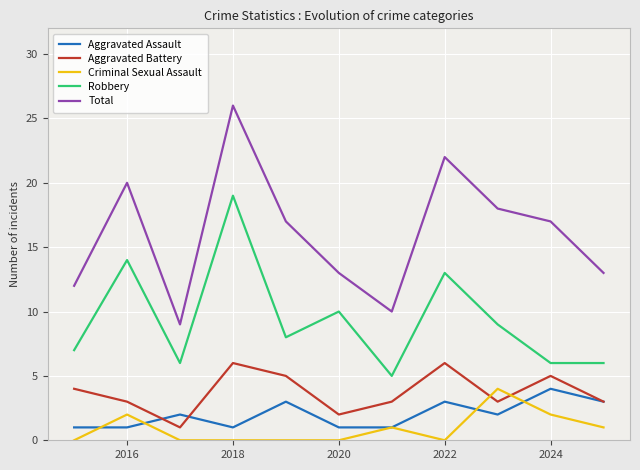

Does the chart have visible grid lines?

Yes